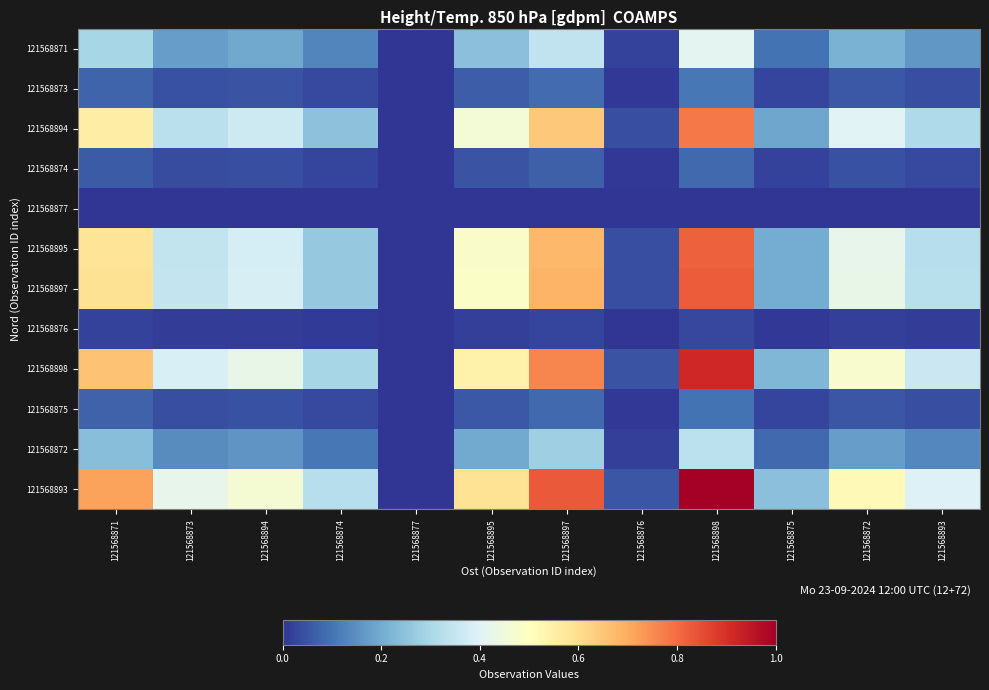

Rank the series by their maximum value, from lowest to highest.

121568877, 121568876, 121568874, 121568875, 121568873, 121568872, 121568871, 121568894, 121568895, 121568897, 121568898, 121568893